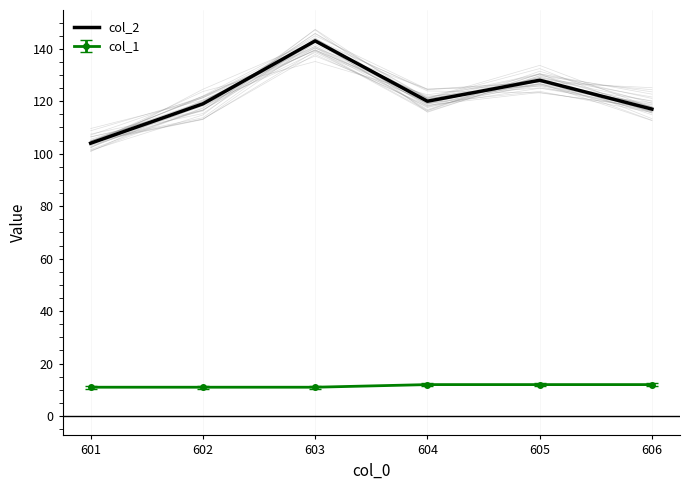

What is the change in value from 602 to 603?

+24